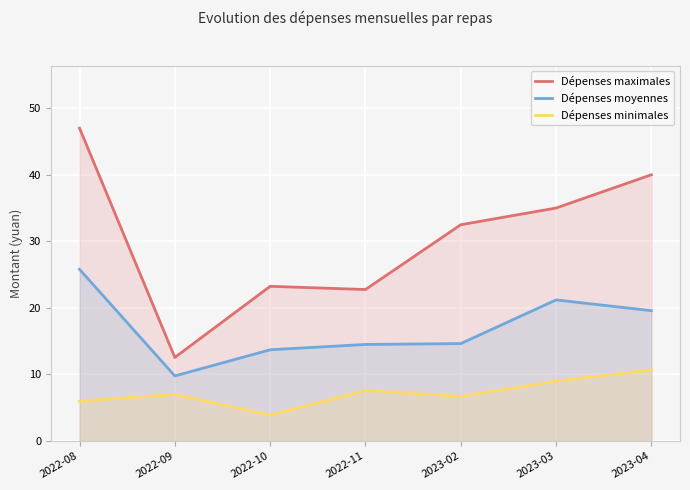

What is the label of the 1st point from the right?

2023-04